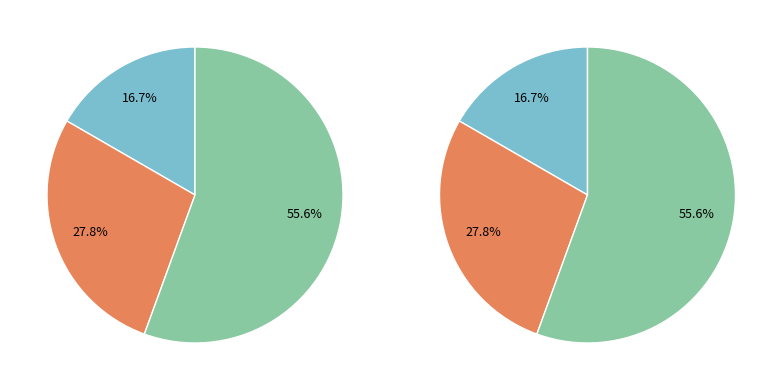

How many slices are in this pie chart?

3